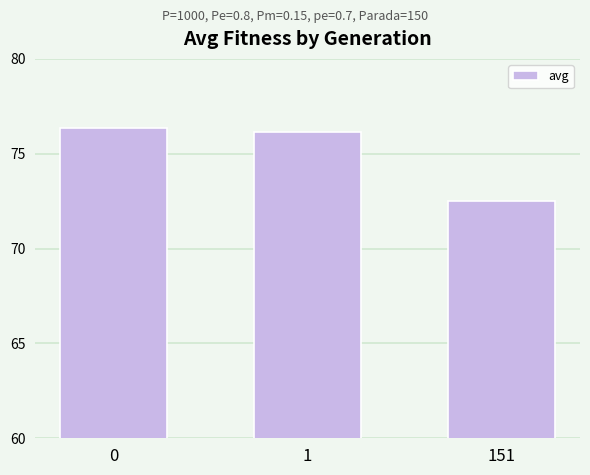

What is the value of the 1st bar from the left?

76.3